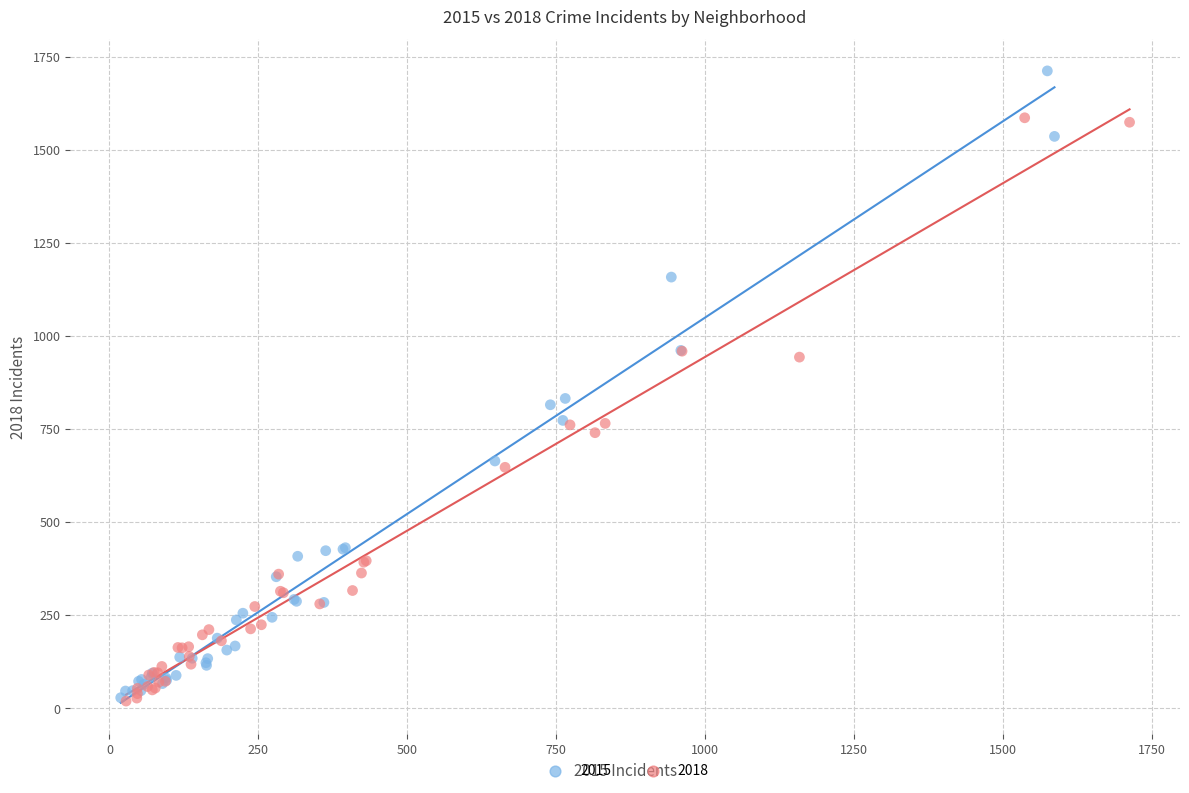

Which series reaches the maximum Y coordinate?

2015